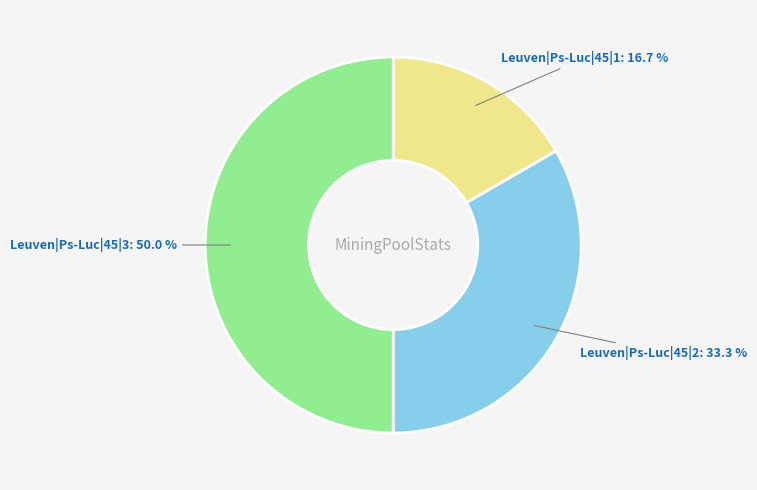

What portion of the pie excludes Leuven|Ps-Luc|45|1?

83.3%